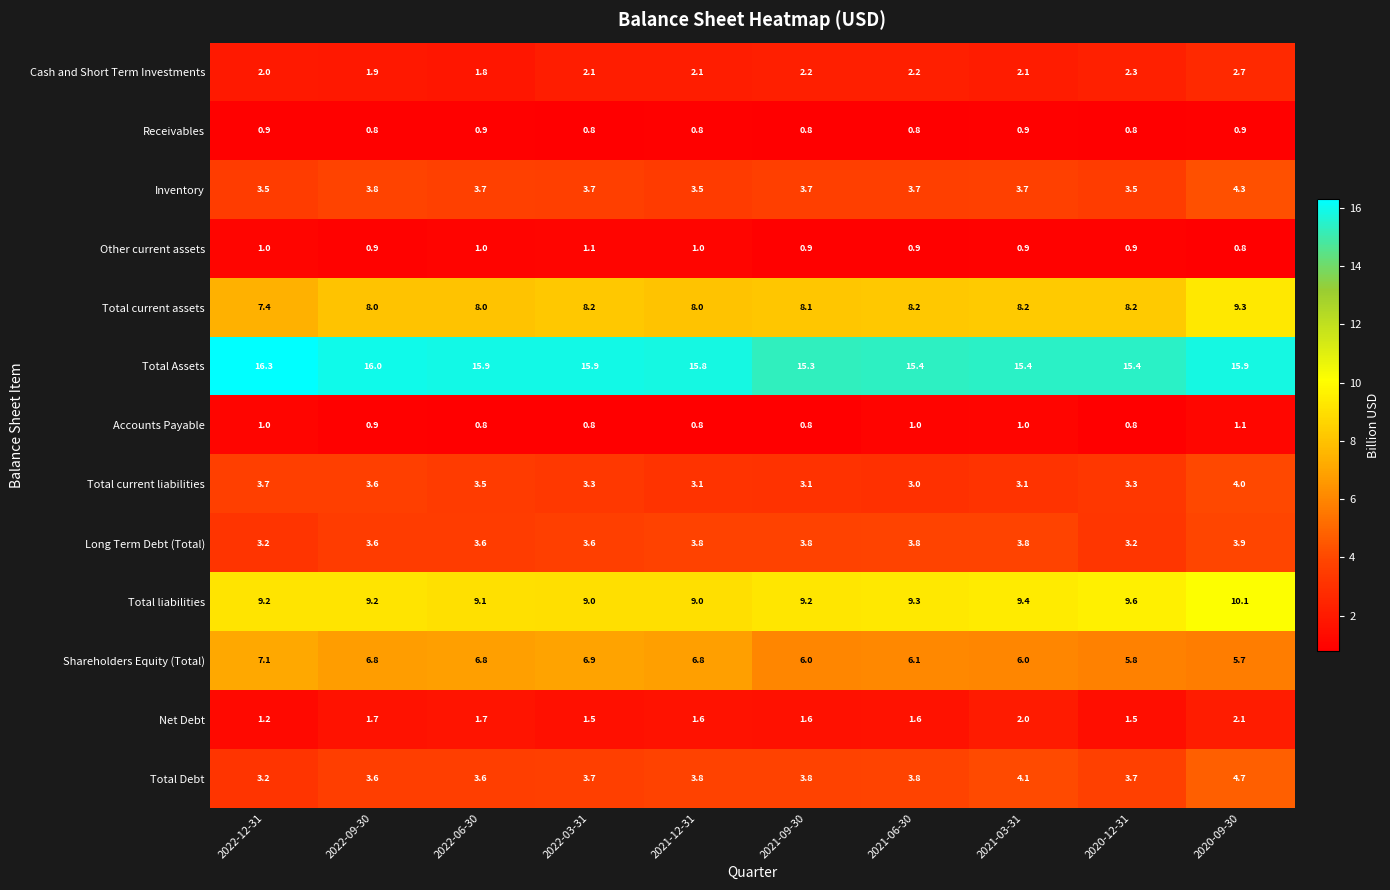

What is the minimum value for Long Term Debt (Total)?

3.2